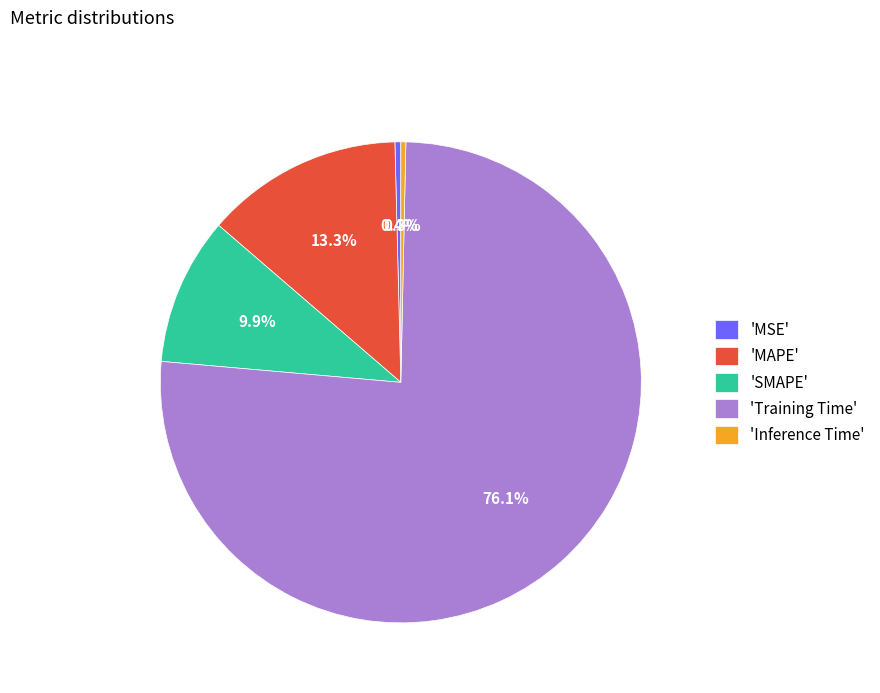

Do 'MSE' and 'Training Time' together represent more than half of the pie?

Yes